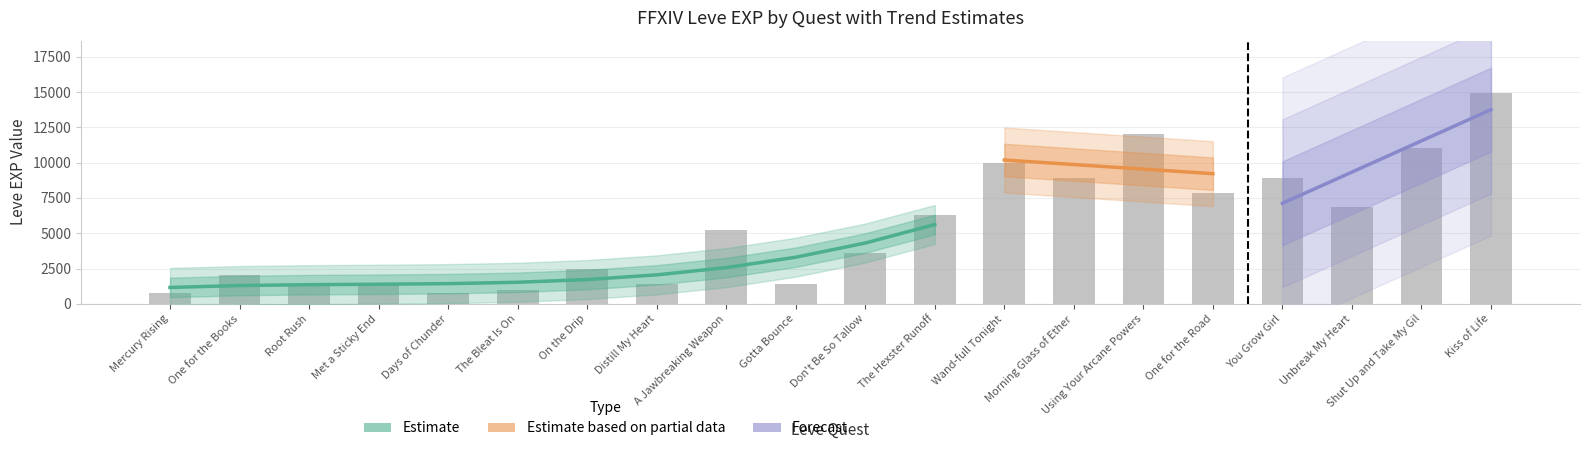

Between One for the Books and Shut Up and Take My Gil, which is larger?

Shut Up and Take My Gil